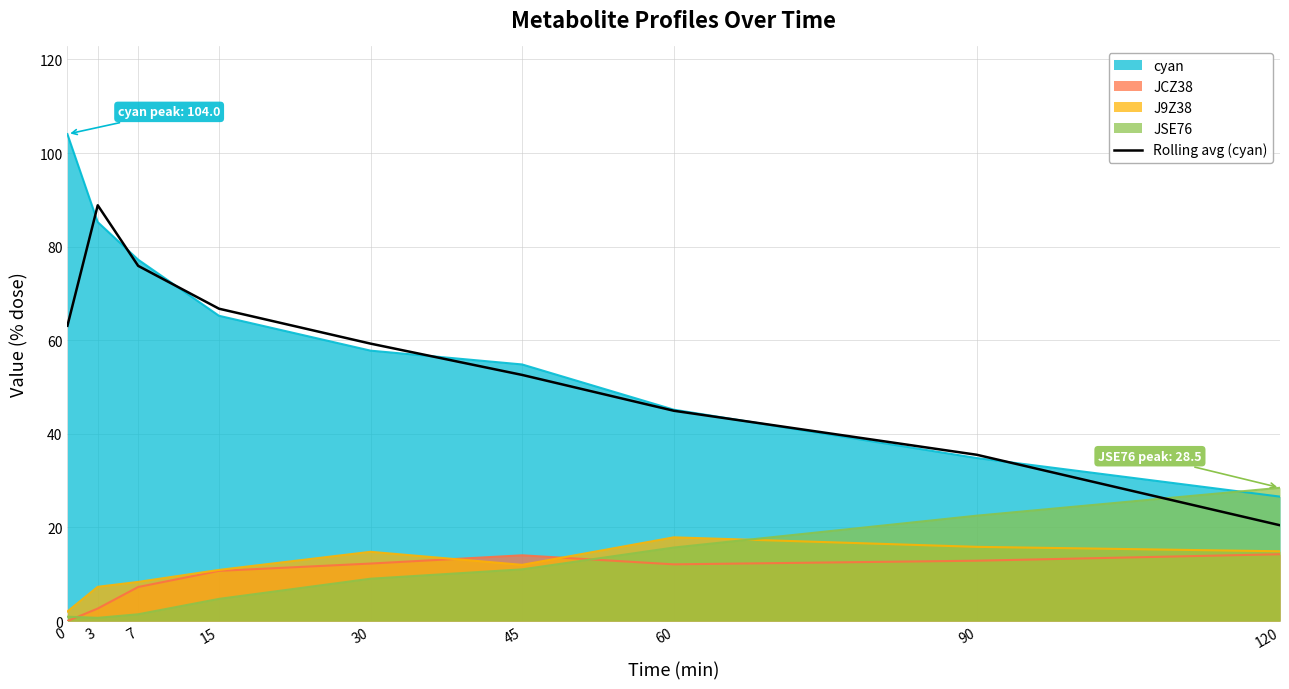

List the labels in order of cyan value, smallest first.

120, 90, 60, 45, 30, 15, 7, 3, 0